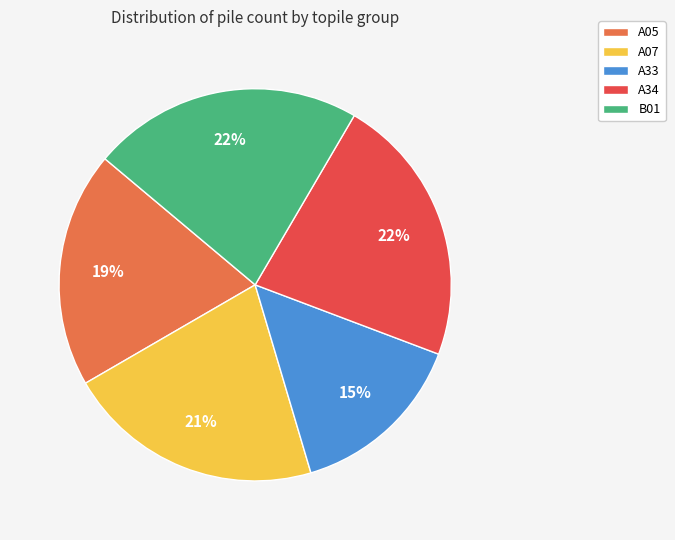

To the nearest percent, what percentage of the pie is A33?

15%